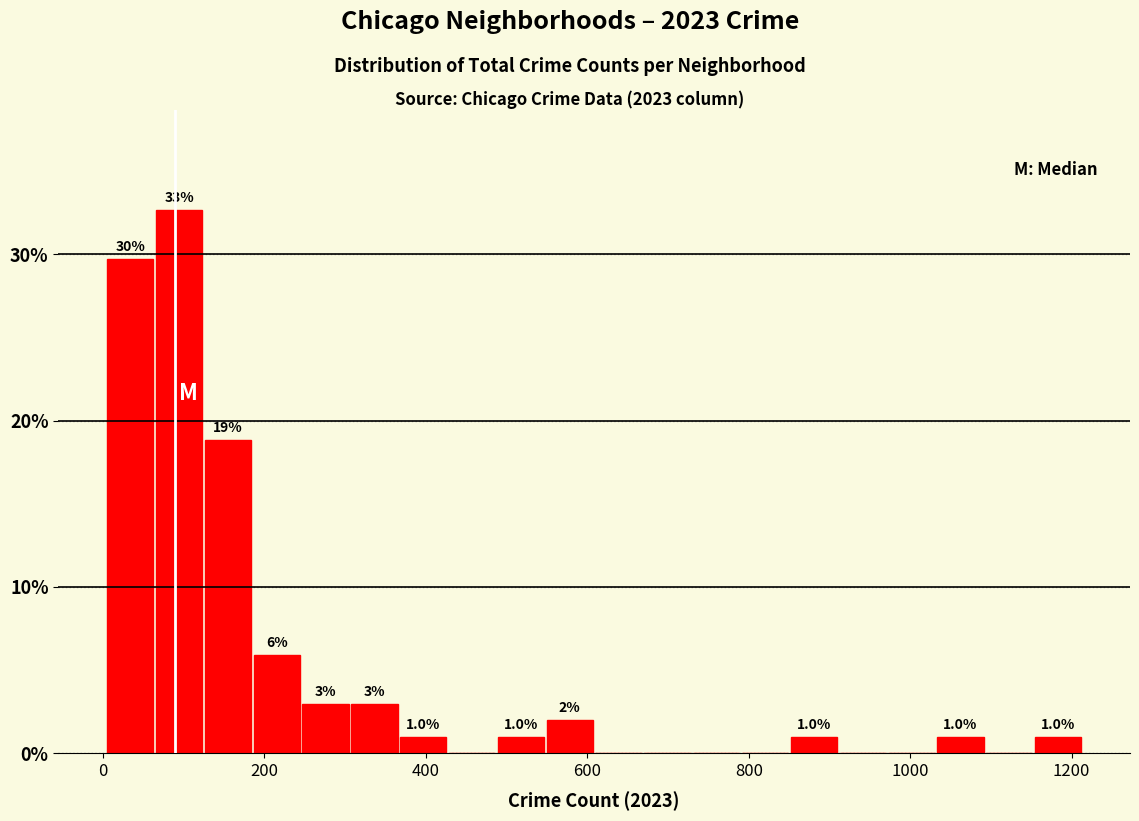

Read against the x-axis, roughly where is the centre of the tallest bar?

100